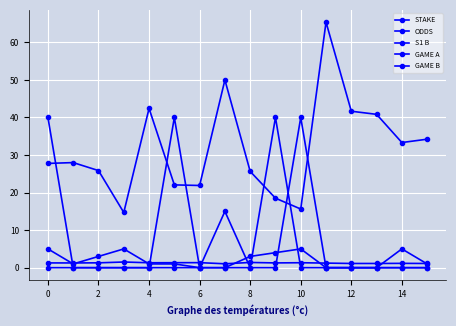

Where is GAME A nearest to the value 20?

12